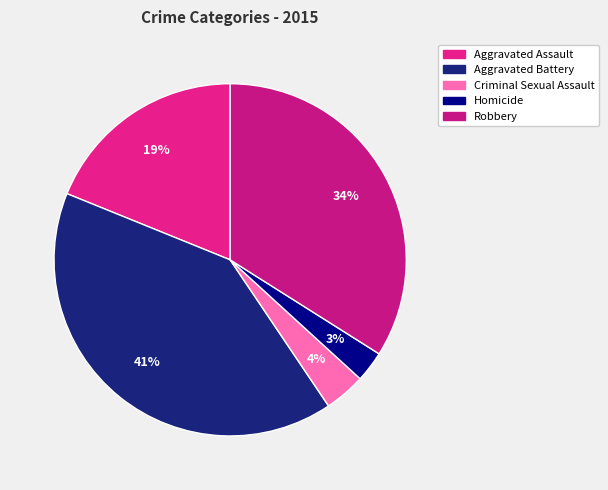

To the nearest percent, what percentage of the pie is Aggravated Battery?

41%